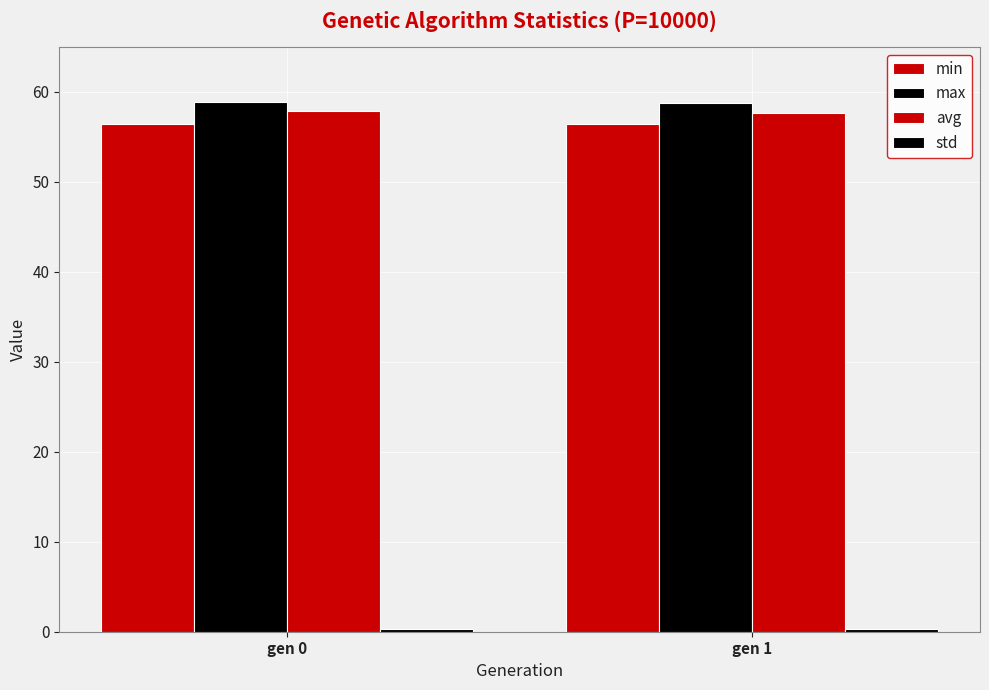

How many groups of bars are there?

2